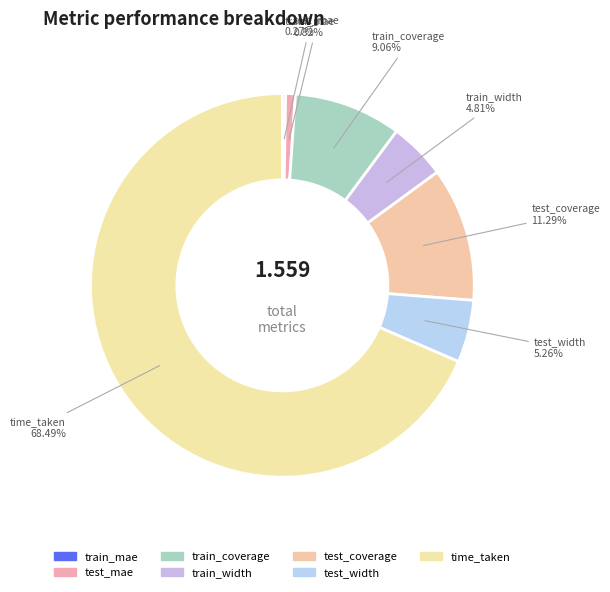

Which slice is the largest?

time_taken